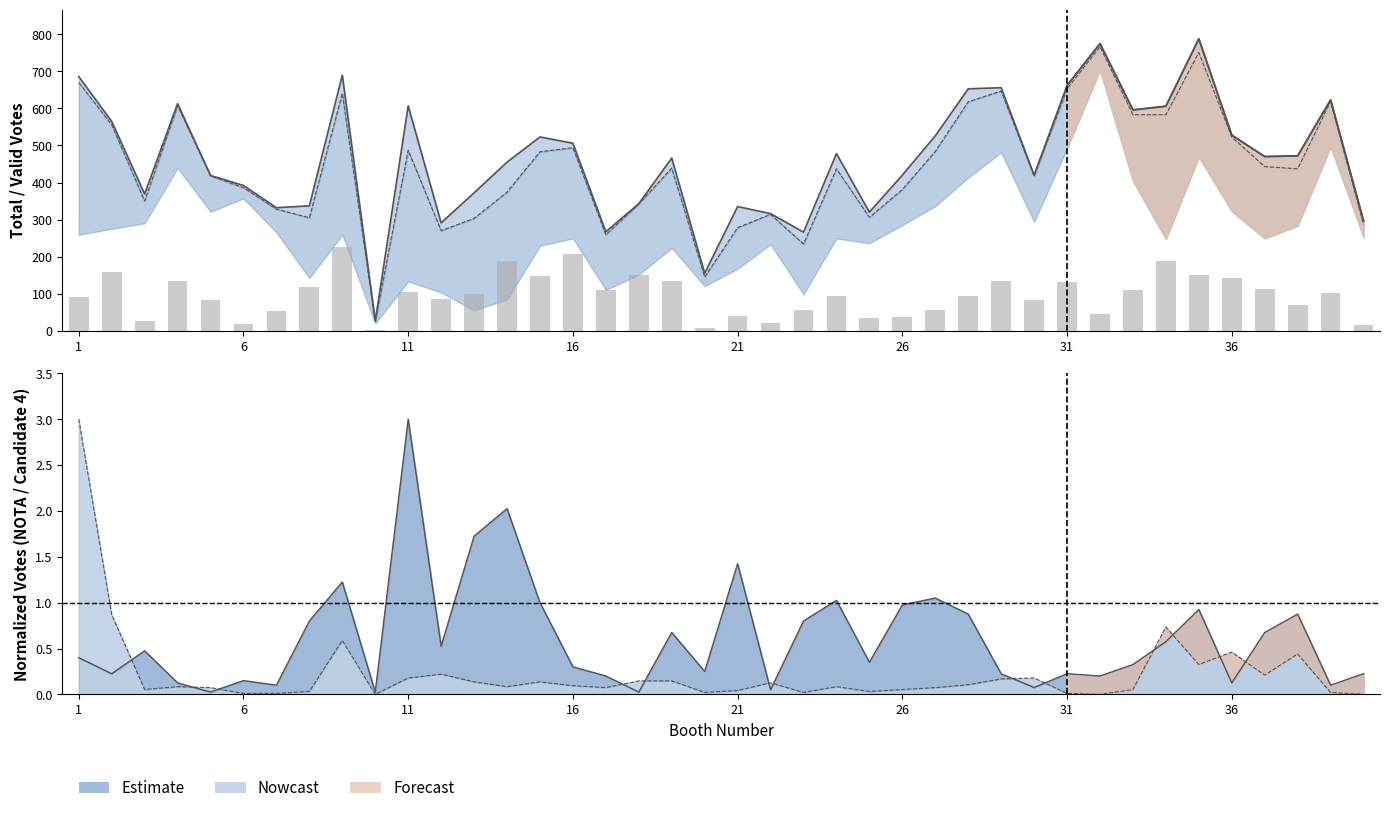

Does the chart contain any negative values?

No